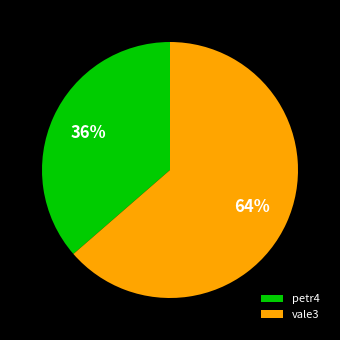

Which category accounts for the majority?

vale3